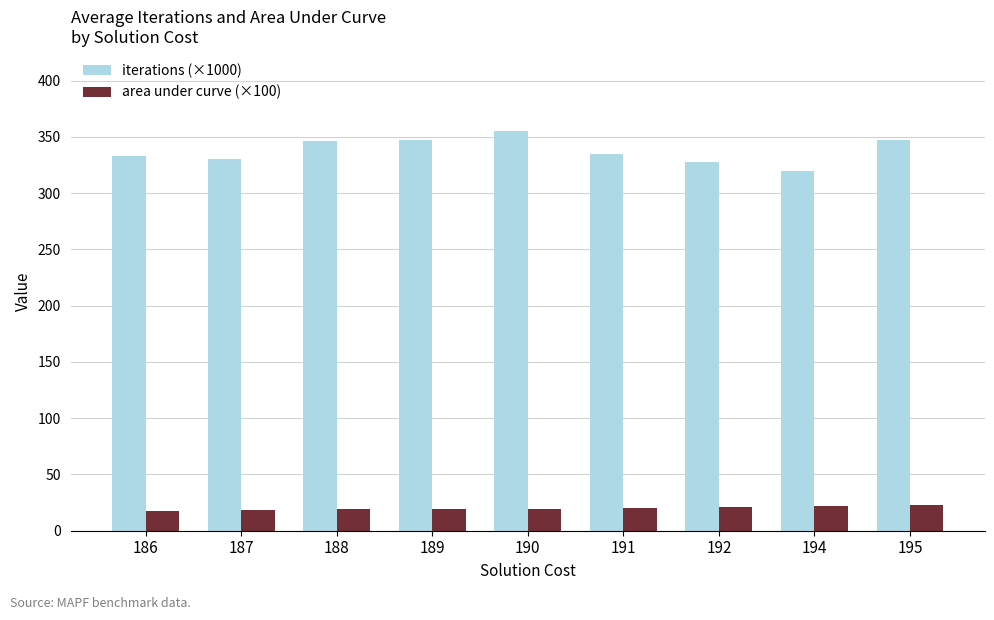

Which series has the largest total across all categories?

iterations (×1000)